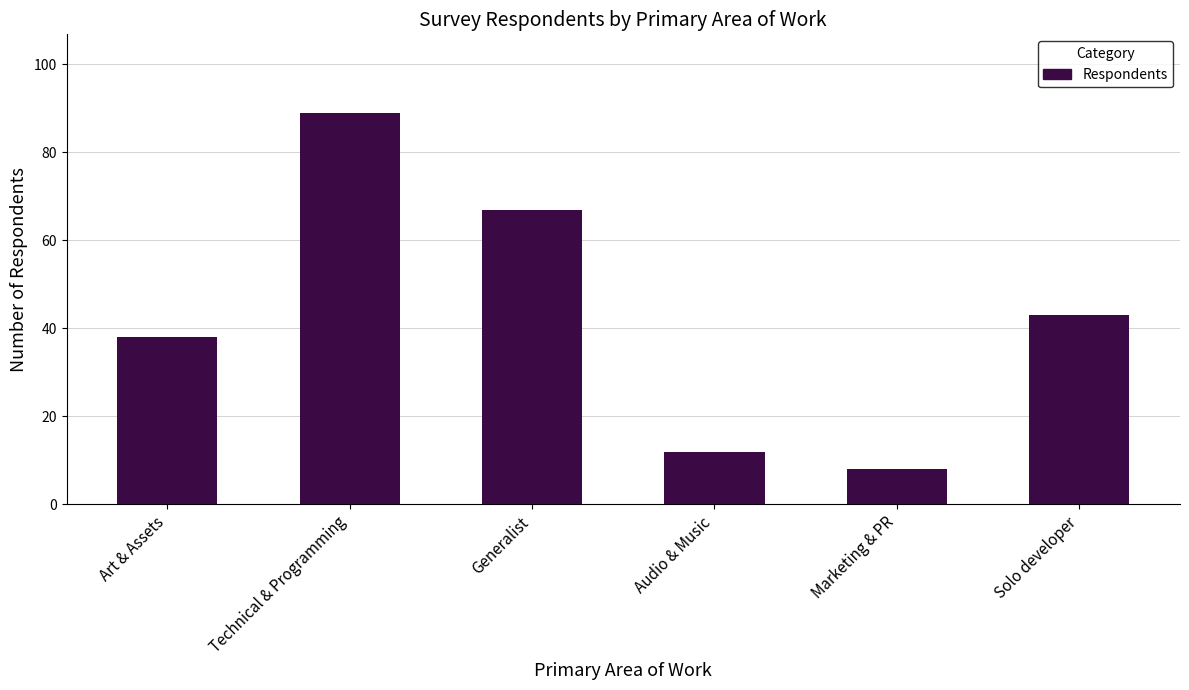

Does the chart contain stacked bars?

No